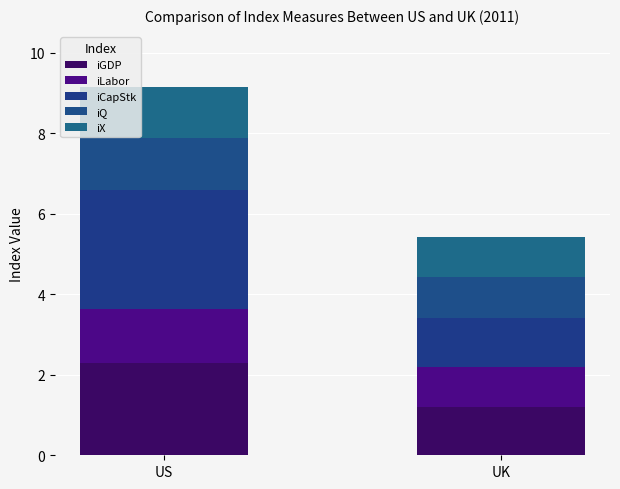

How many values in the iGDP series are below 2?

1